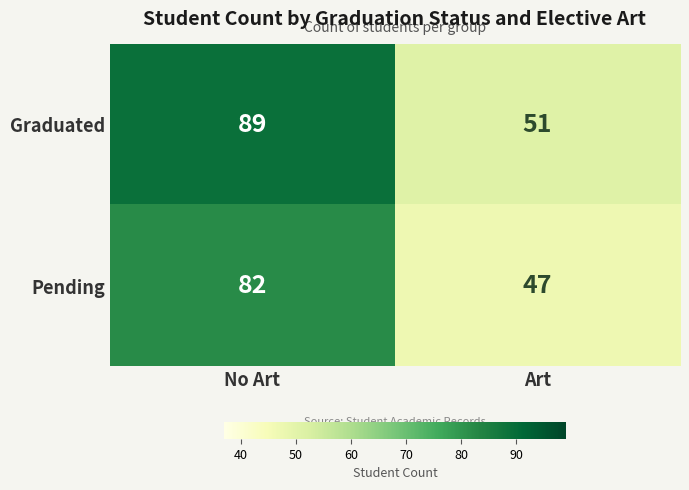

List the labels in order of Pending value, largest first.

No Art, Art